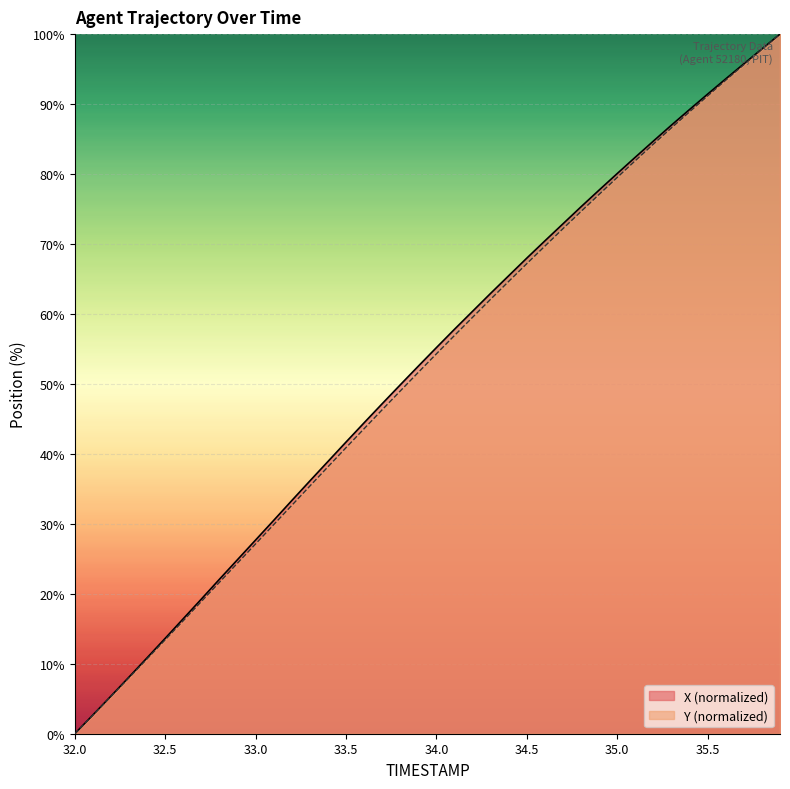

Which series changed the most between 33.7 and 34.1?

X